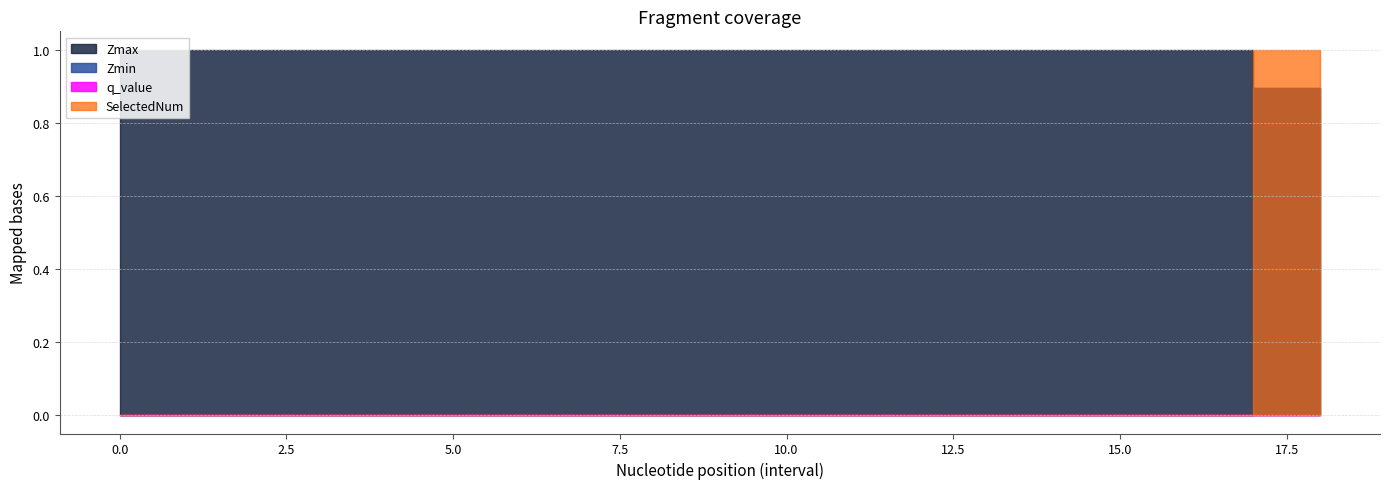

What is the label of the 5th point from the left?

4